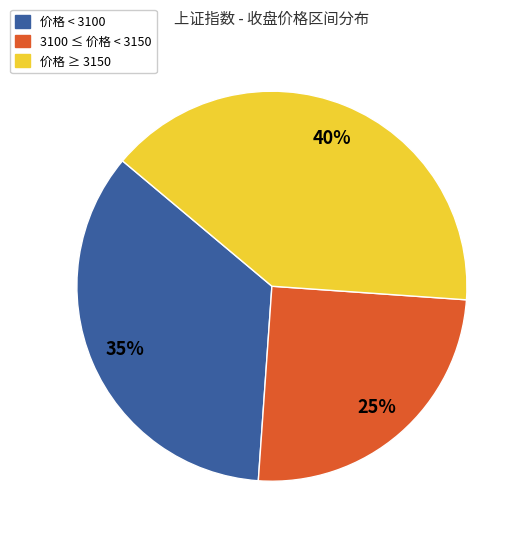

To the nearest percent, what is the average slice percentage?

33%